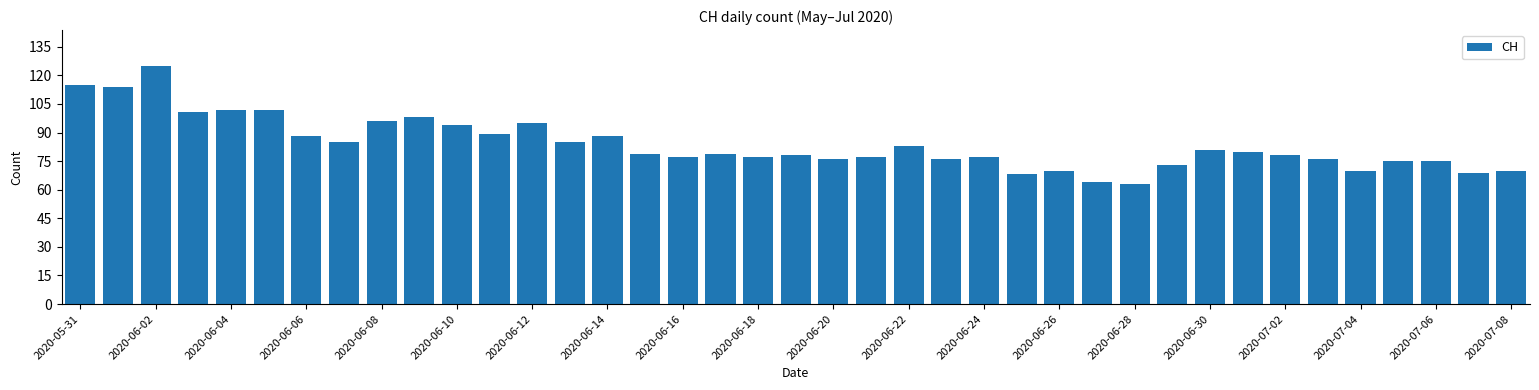

What is the value of the 36th bar from the left?

75